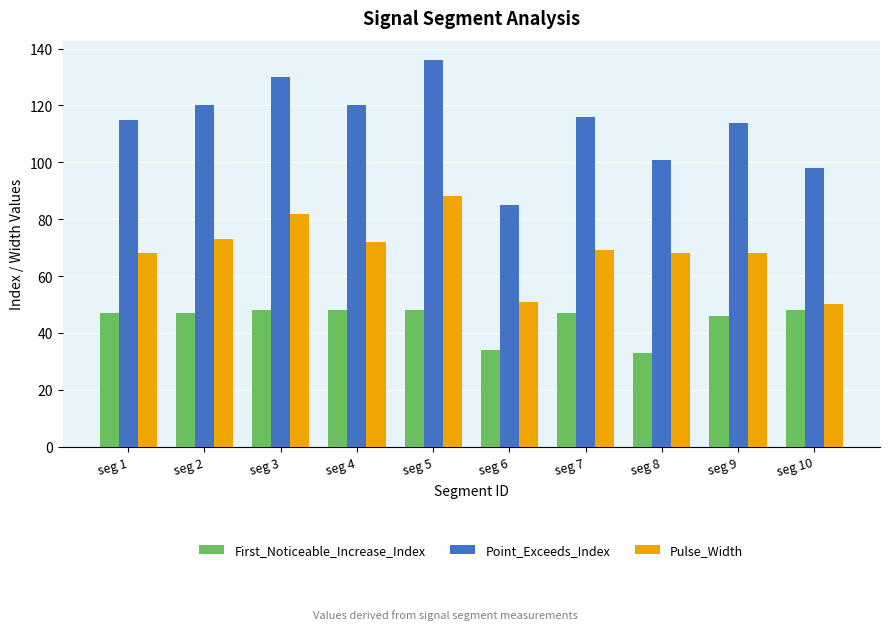

Reading left to right, transcribe all the data shown in this chart.

First_Noticeable_Increase_Index: seg 1=47	seg 2=47	seg 3=48	seg 4=48	seg 5=48	seg 6=34	seg 7=47	seg 8=33	seg 9=46	seg 10=48
Point_Exceeds_Index: seg 1=115	seg 2=120	seg 3=130	seg 4=120	seg 5=136	seg 6=85	seg 7=116	seg 8=101	seg 9=114	seg 10=98
Pulse_Width: seg 1=68	seg 2=73	seg 3=82	seg 4=72	seg 5=88	seg 6=51	seg 7=69	seg 8=68	seg 9=68	seg 10=50